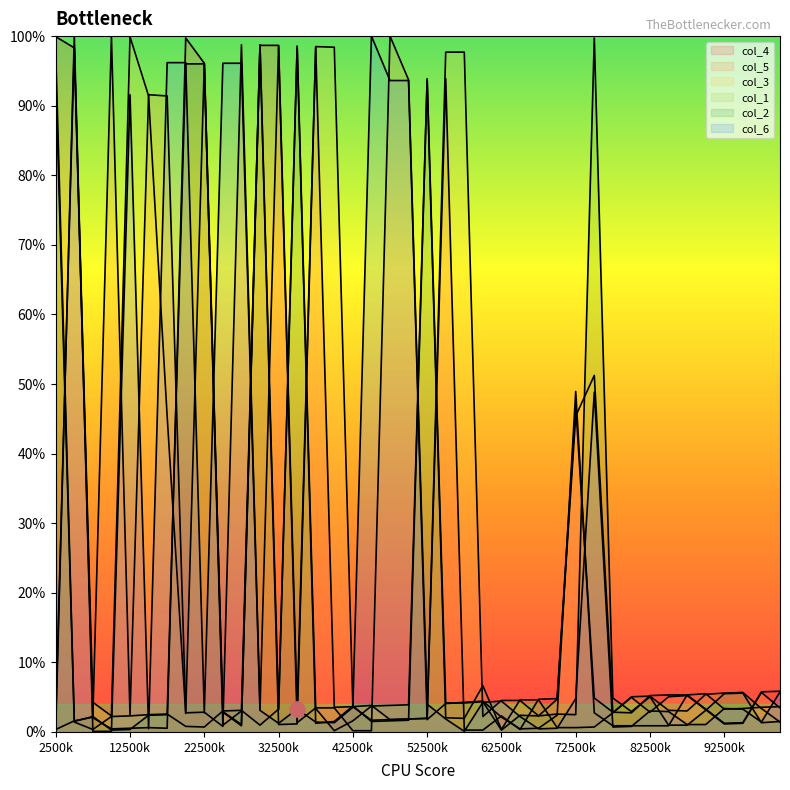

Which series has the largest Y range (max minus min)?

col_6